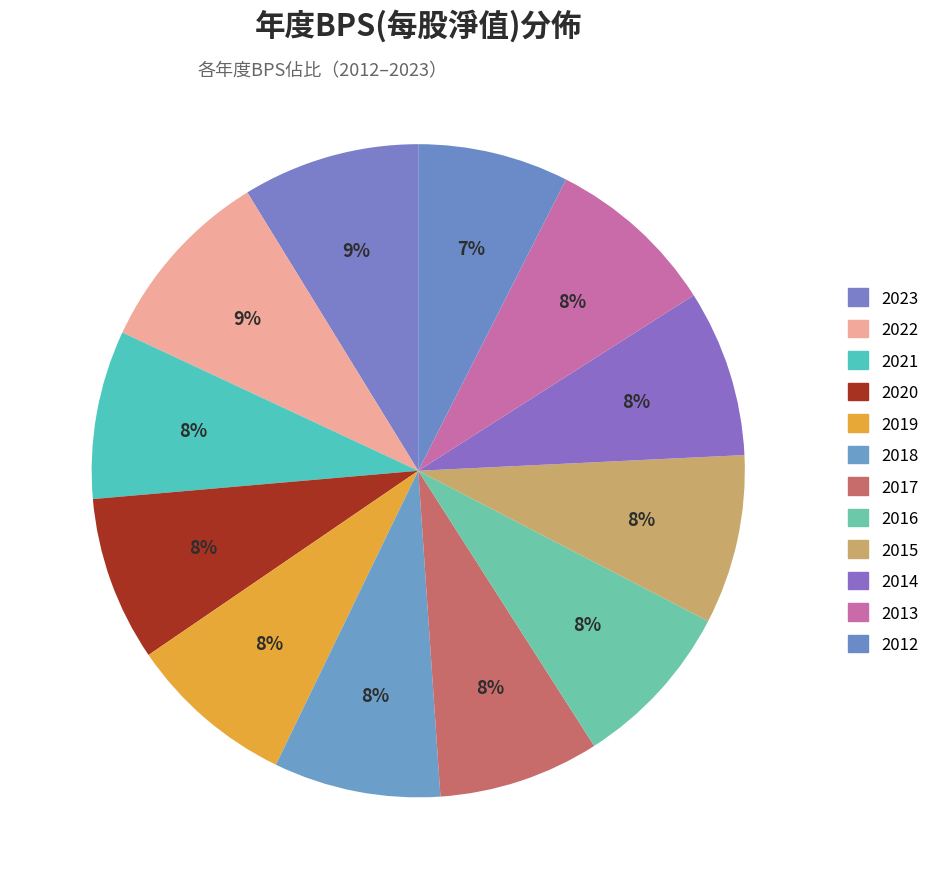

To the nearest percent, what is the average slice percentage?

8%